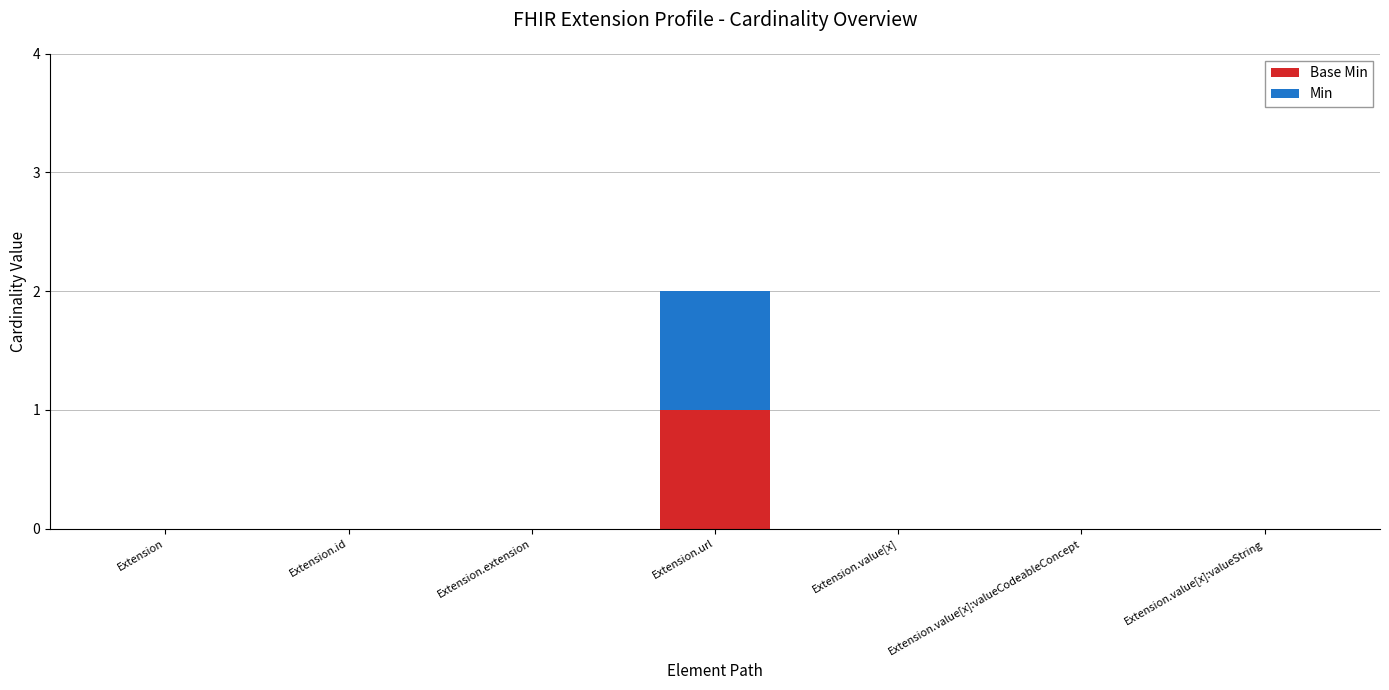

At which category is the sum across all series the highest?

Extension.url